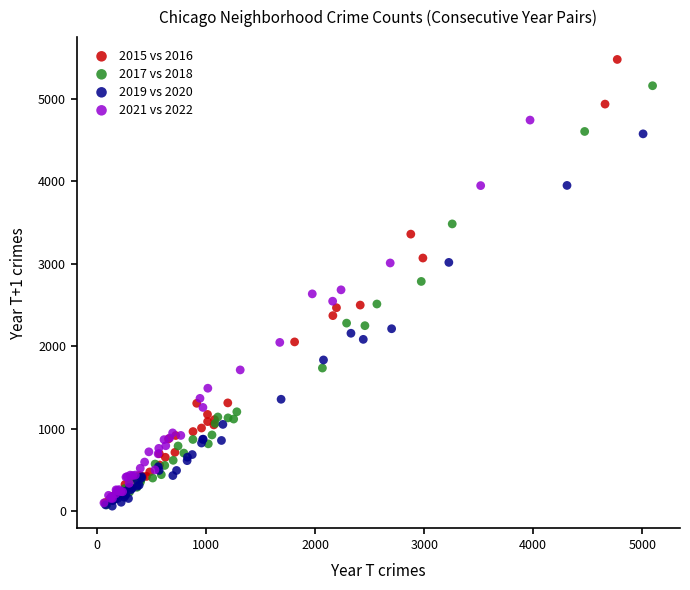

Which series reaches the maximum Y coordinate?

2015 vs 2016